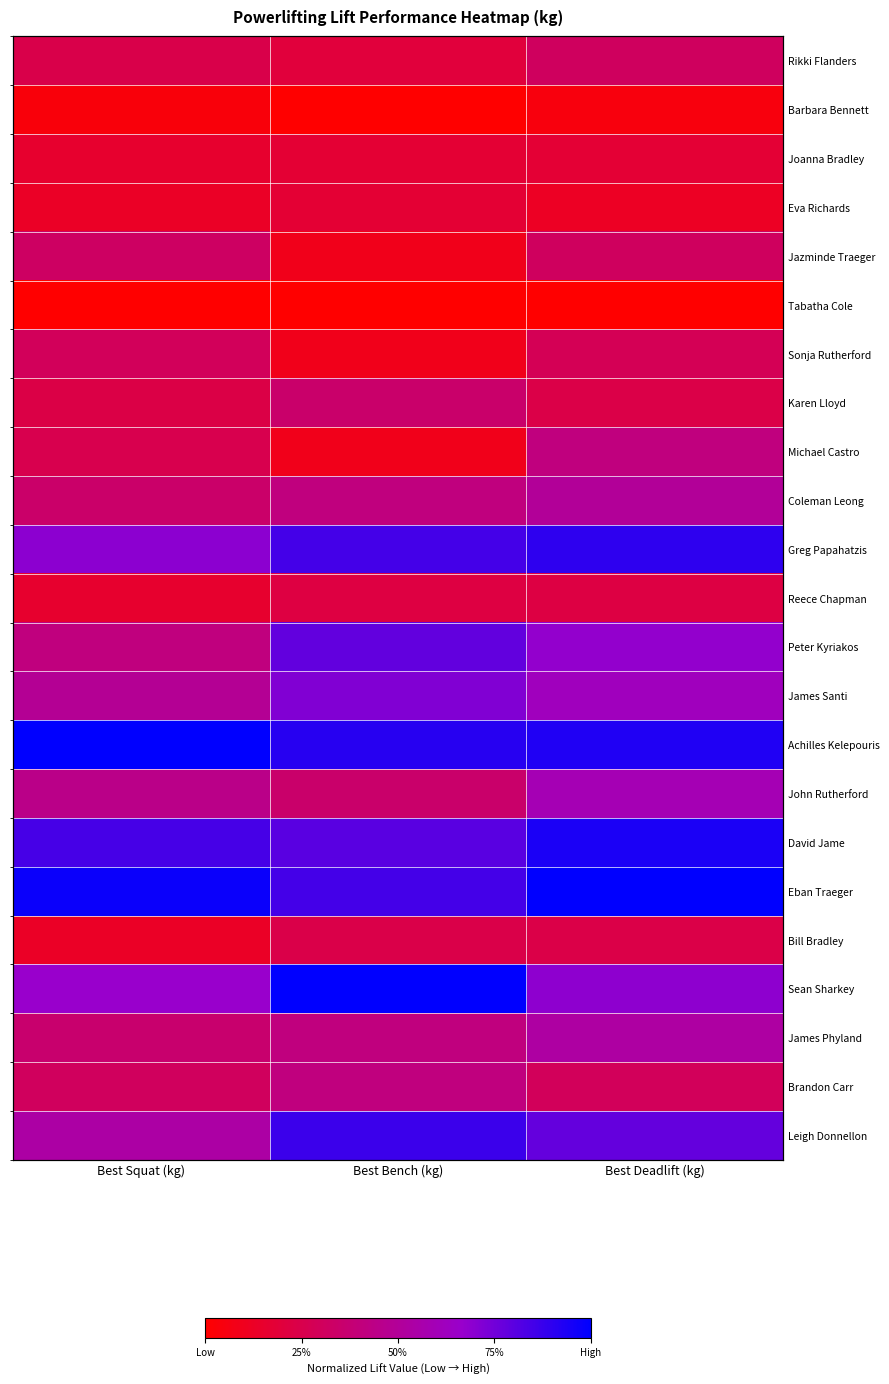

Rank the categories by James Santi value from highest to lowest.

Best Bench (kg), Best Deadlift (kg), Best Squat (kg)